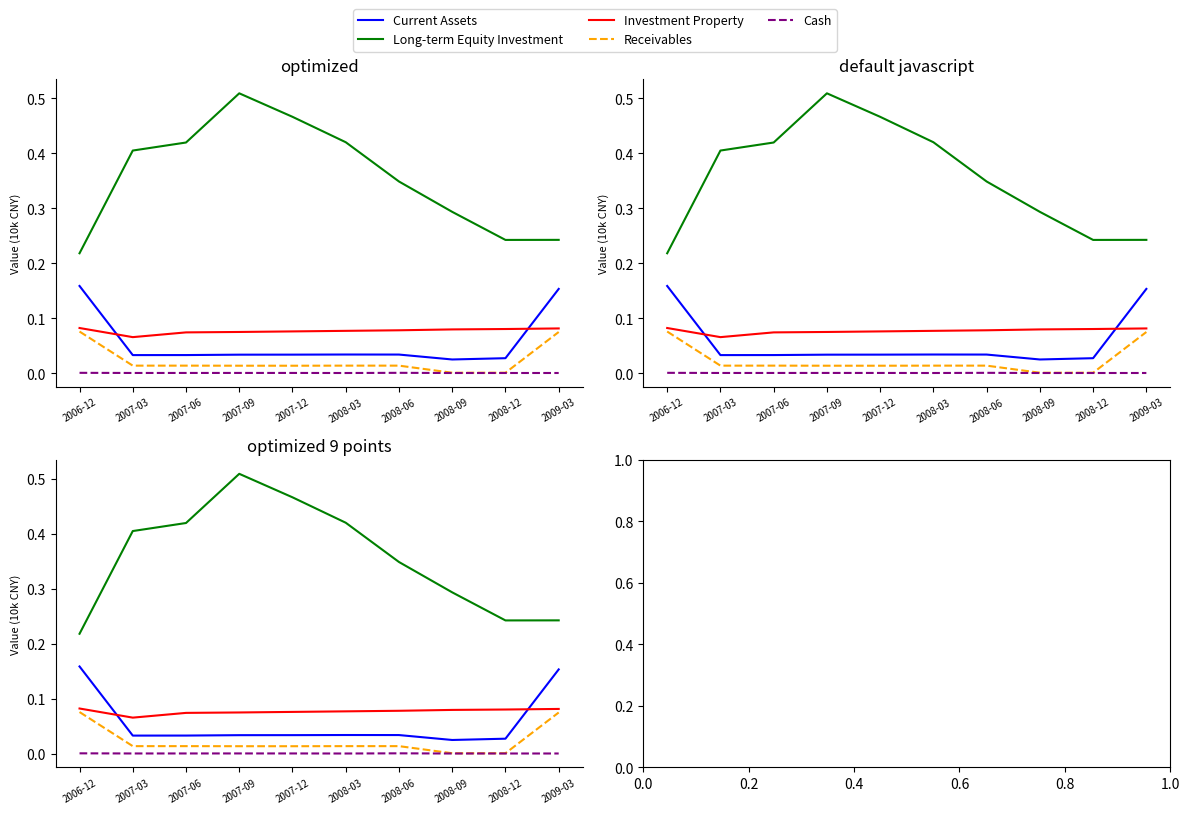

Rank the series by their maximum value, from highest to lowest.

Long-term Equity Investment, Current Assets, Investment Property, Receivables, Cash